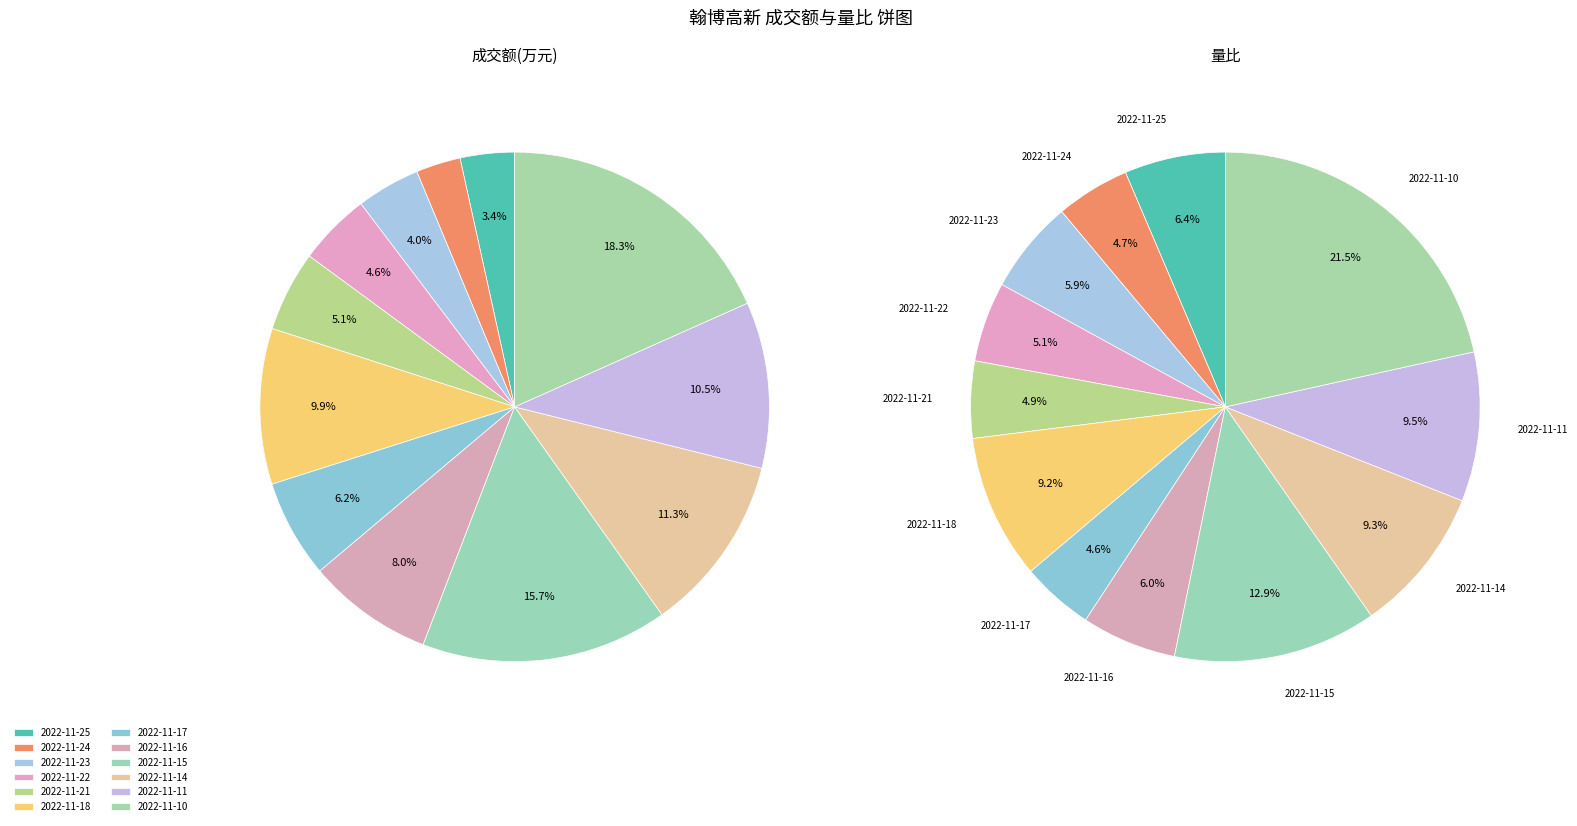

Is 2022-11-15 the majority of the pie?

No